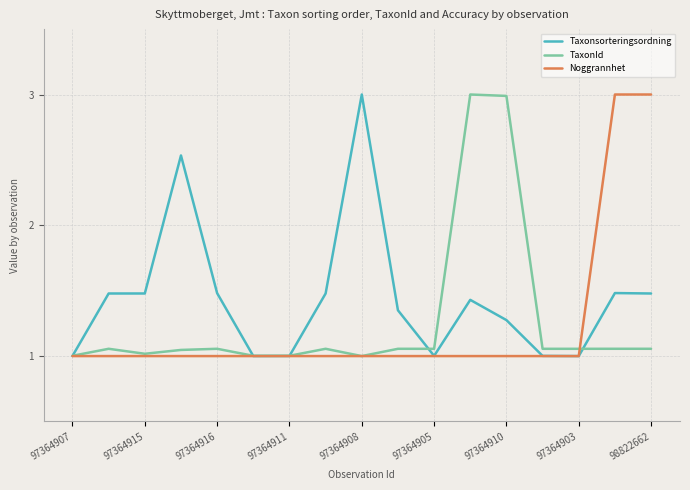

Rank the series by their average value, from lowest to highest.

Noggrannhet, TaxonId, Taxonsorteringsordning